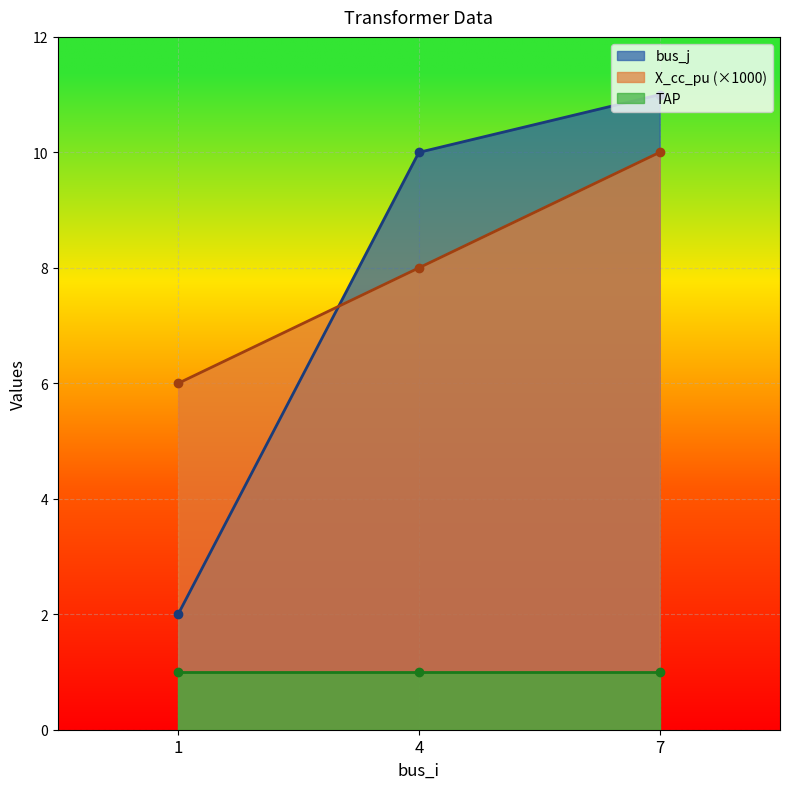

Which category has the highest value in the X_cc_pu series?

7